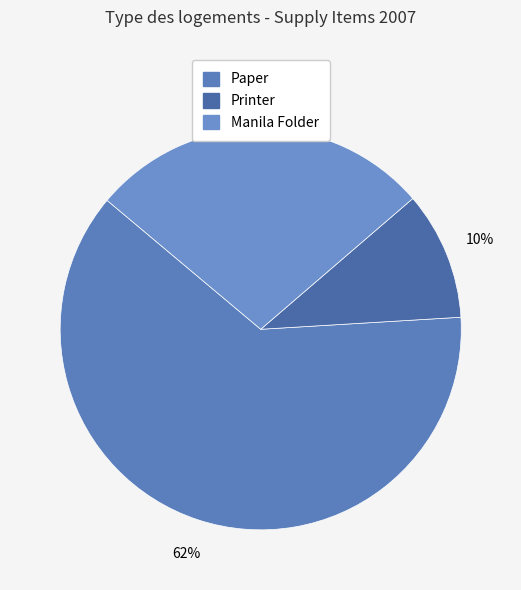

The Printer slice represents 16% of the pie. True or false?

False